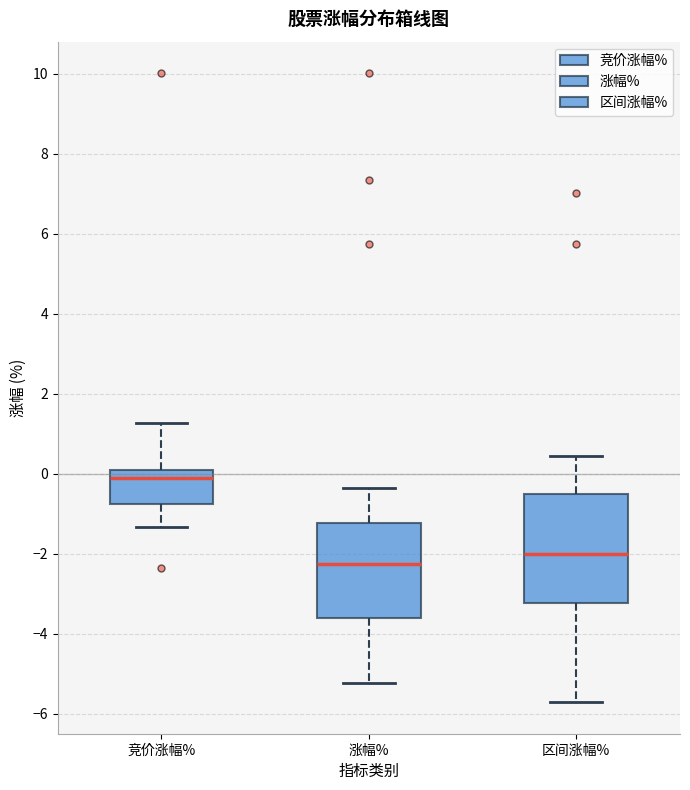

Where does the upper whisker of the box for 涨幅% end on the y-axis? The values are not printed on the chart, so give them approximately, as read against the axis.

-0.4